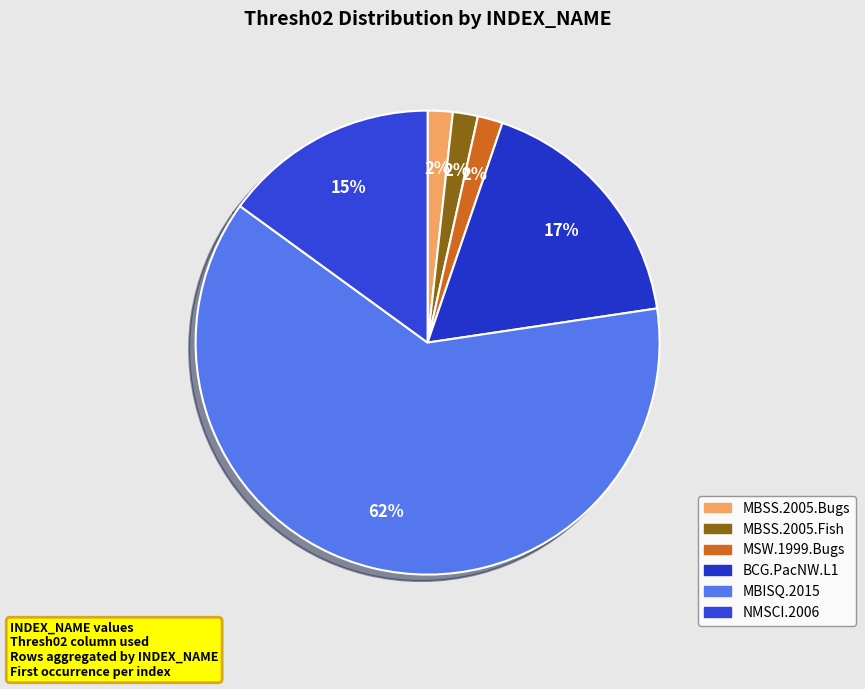

What is the ratio of the value at MBSS.2005.Bugs to the value at NMSCI.2006?

0.1